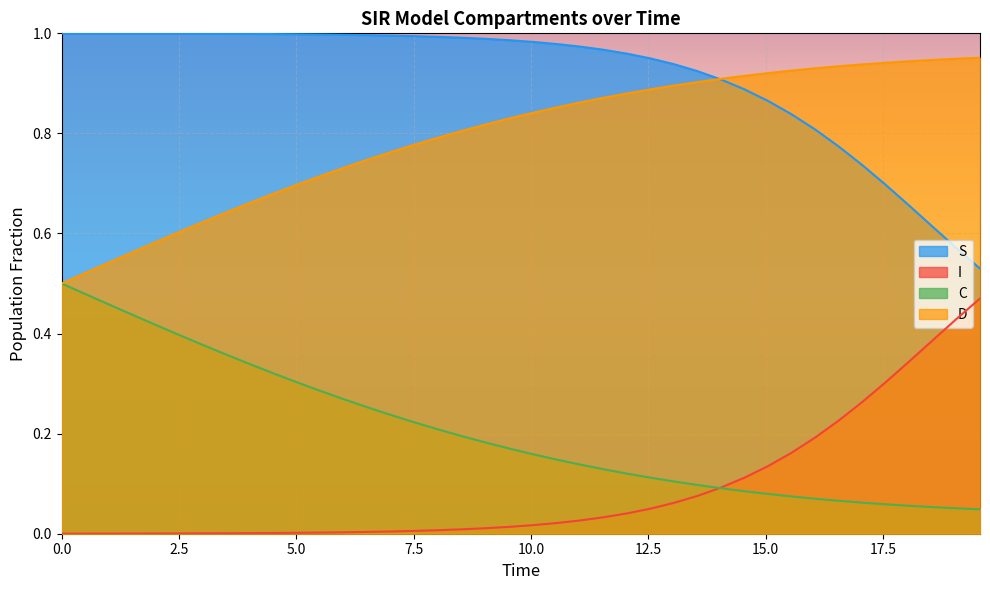

After their last crossing, which series has the higher values: I or C?

I